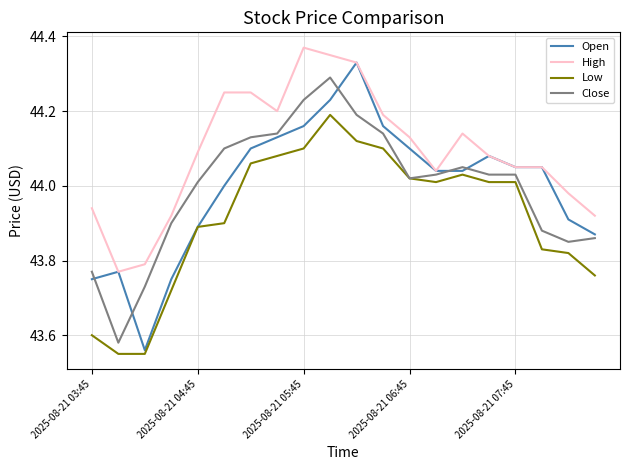

What are all the series names shown in the legend?

Open, High, Low, Close